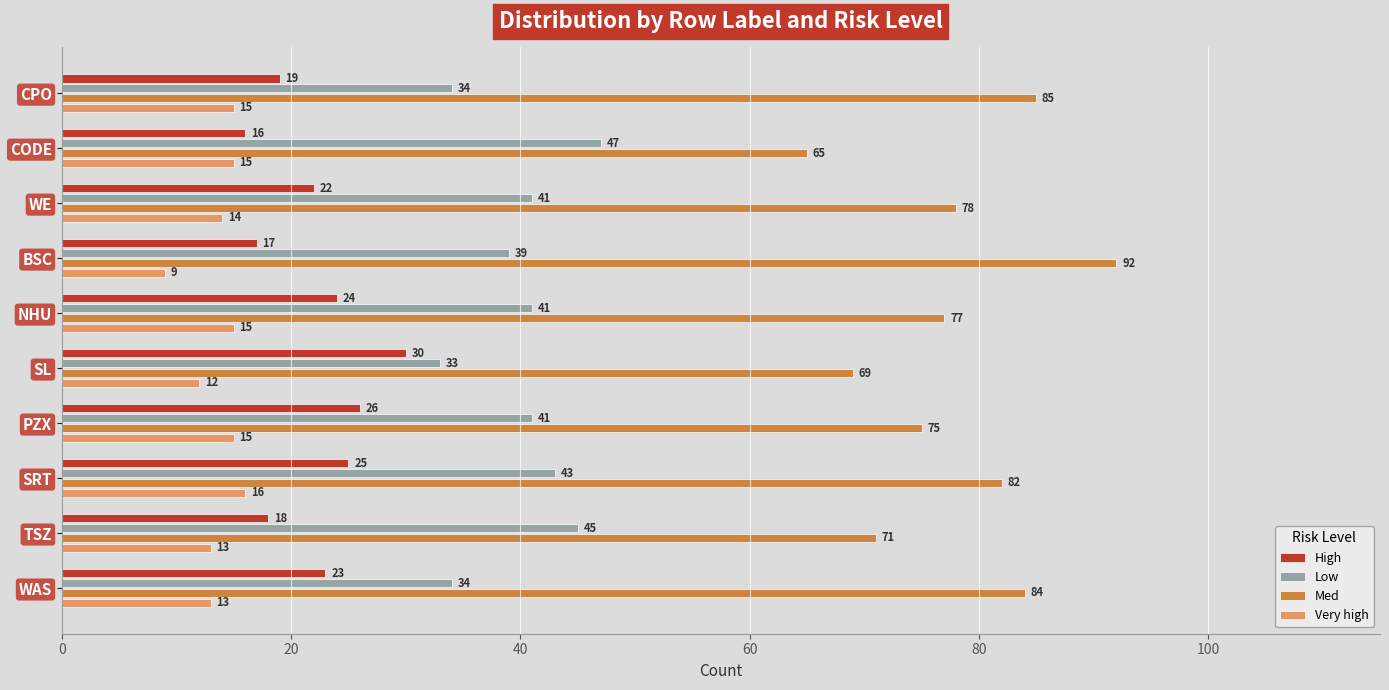

At how many categories does at least one series exceed 61?

10